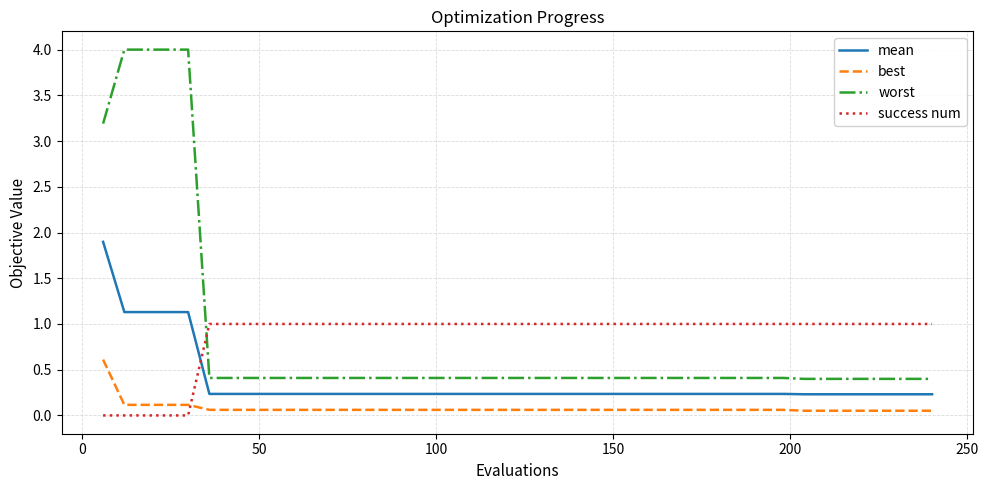

Which series has the largest range (max minus min)?

worst